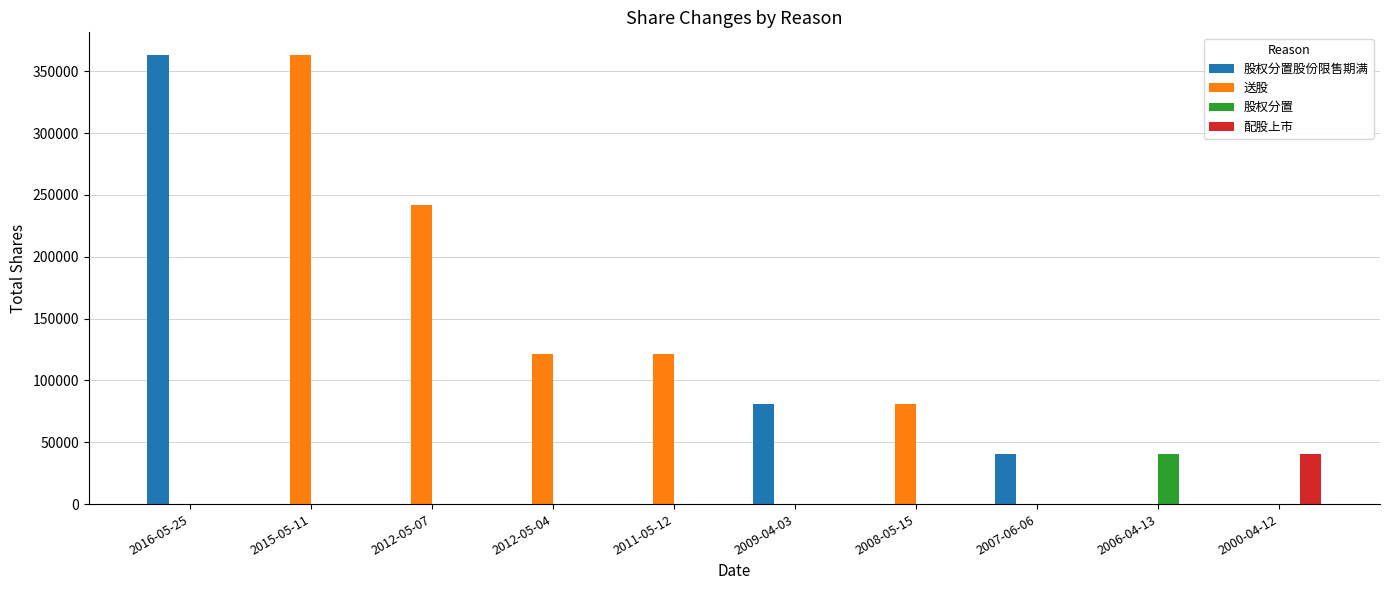

Reading left to right, list all the values displayed in this chart.

股权分置股份限售期满: 2016-05-25=363306.6	2015-05-11=0.0	2012-05-07=0.0	2012-05-04=0.0	2011-05-12=0.0	2009-04-03=80734.8	2008-05-15=0.0	2007-06-06=40367.4	2006-04-13=0.0	2000-04-12=0.0
送股: 2016-05-25=0.0	2015-05-11=363306.6	2012-05-07=242204.4	2012-05-04=121102.2	2011-05-12=121102.2	2009-04-03=0.0	2008-05-15=80734.8	2007-06-06=0.0	2006-04-13=0.0	2000-04-12=0.0
股权分置: 2016-05-25=0.0	2015-05-11=0.0	2012-05-07=0.0	2012-05-04=0.0	2011-05-12=0.0	2009-04-03=0.0	2008-05-15=0.0	2007-06-06=0.0	2006-04-13=40367.4	2000-04-12=0.0
配股上市: 2016-05-25=0.0	2015-05-11=0.0	2012-05-07=0.0	2012-05-04=0.0	2011-05-12=0.0	2009-04-03=0.0	2008-05-15=0.0	2007-06-06=0.0	2006-04-13=0.0	2000-04-12=40367.4